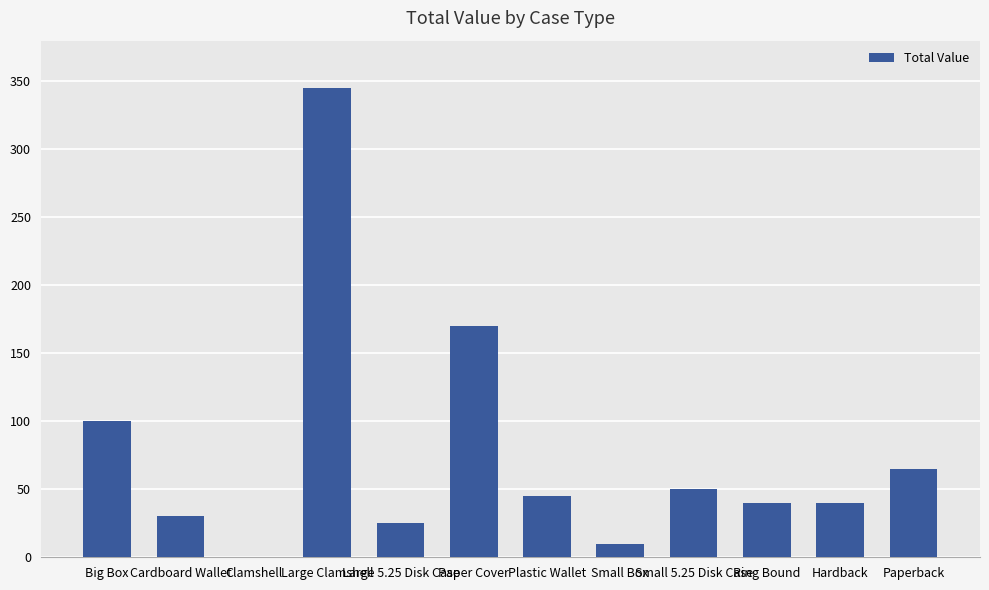

How many series are shown in this chart?

1